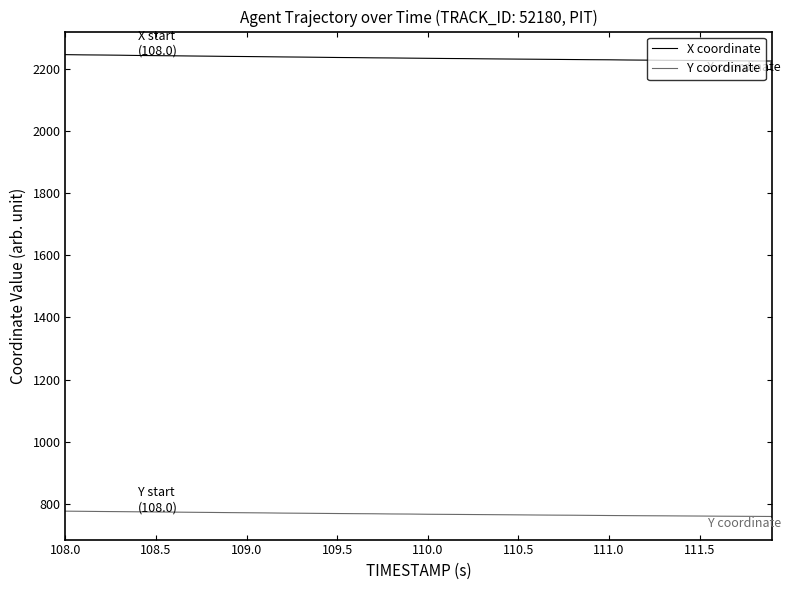

What is the minimum value shown in the chart?

760.0